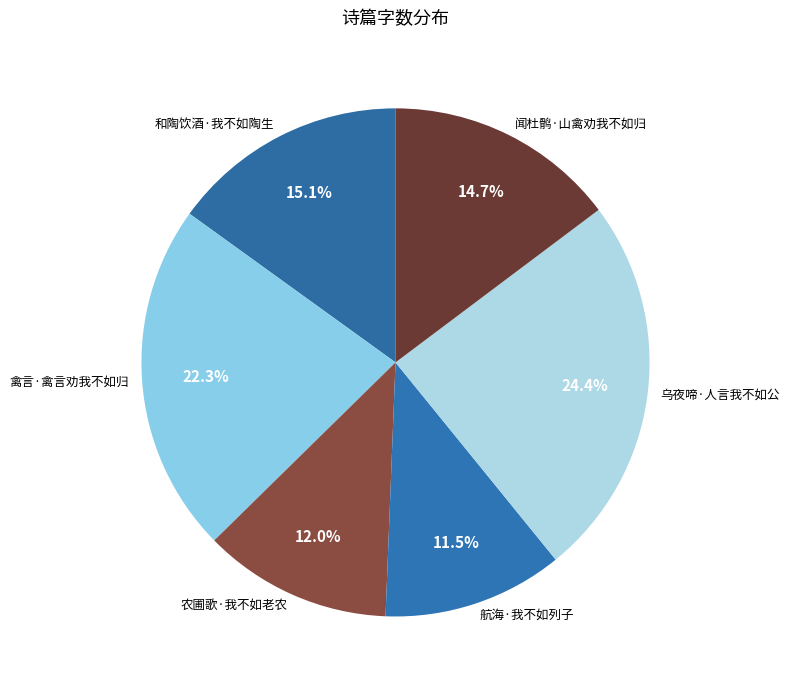

Combined, do 航海·我不如列子 and 农圃歌·我不如老农 account for over 50%?

No